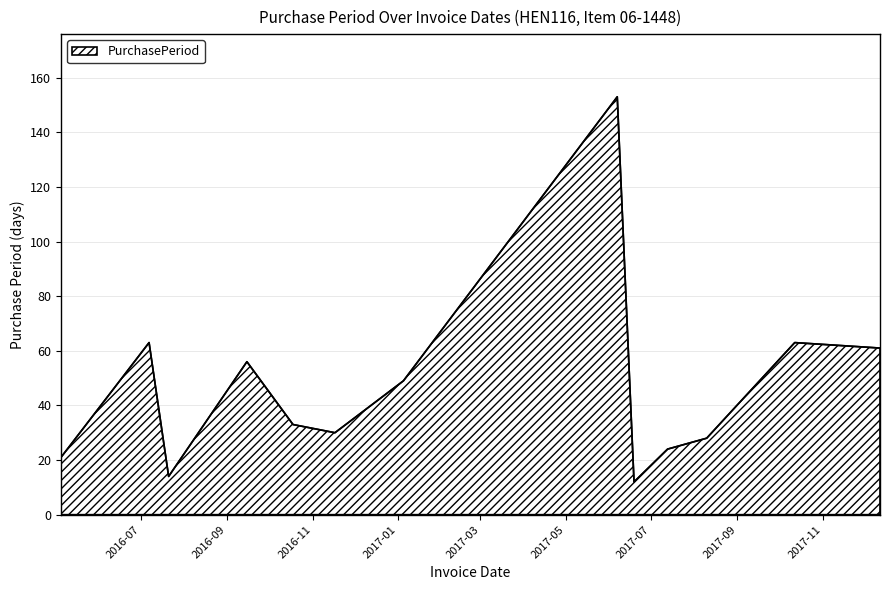

What is the maximum value shown in the chart?

153